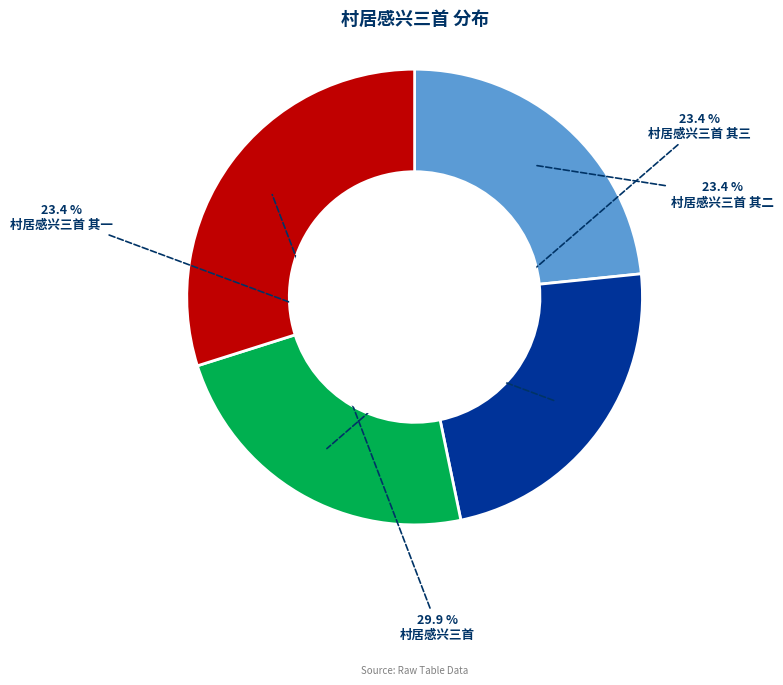

Which slice is the largest?

村居感兴三首